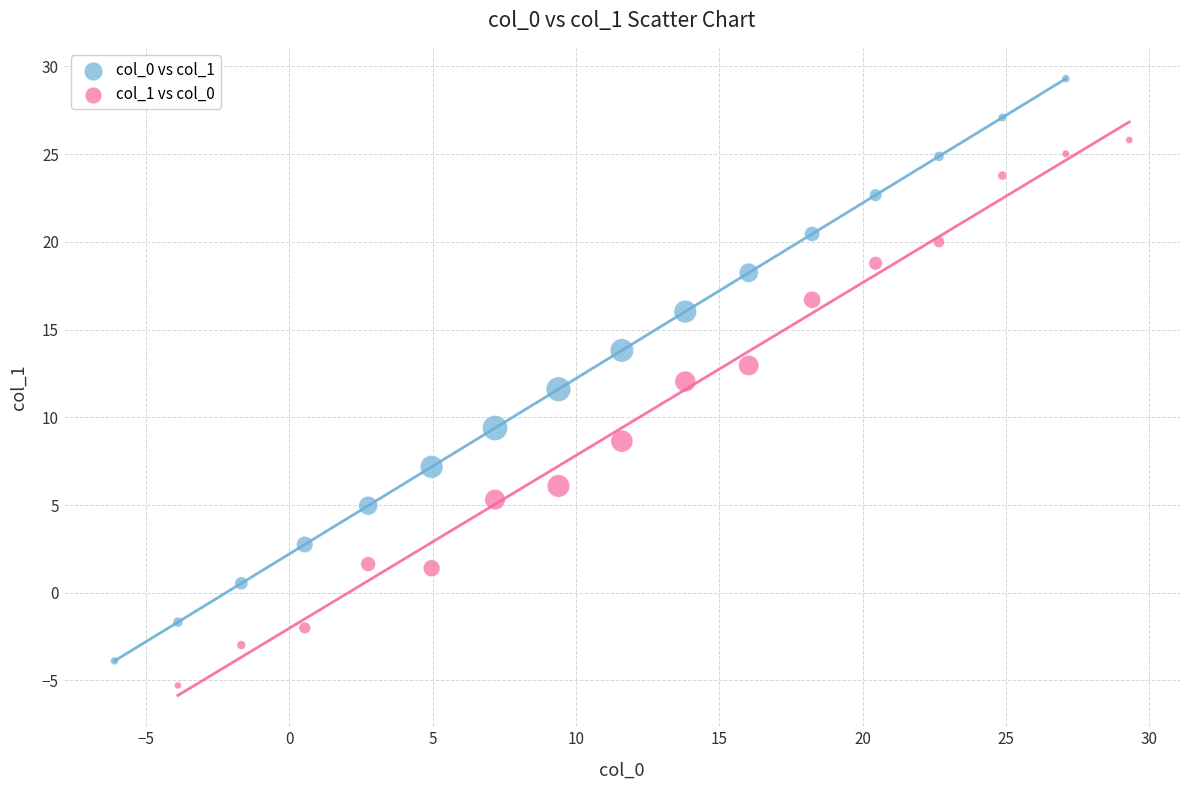

Which series contains the lowest Y value?

col_1 vs col_0